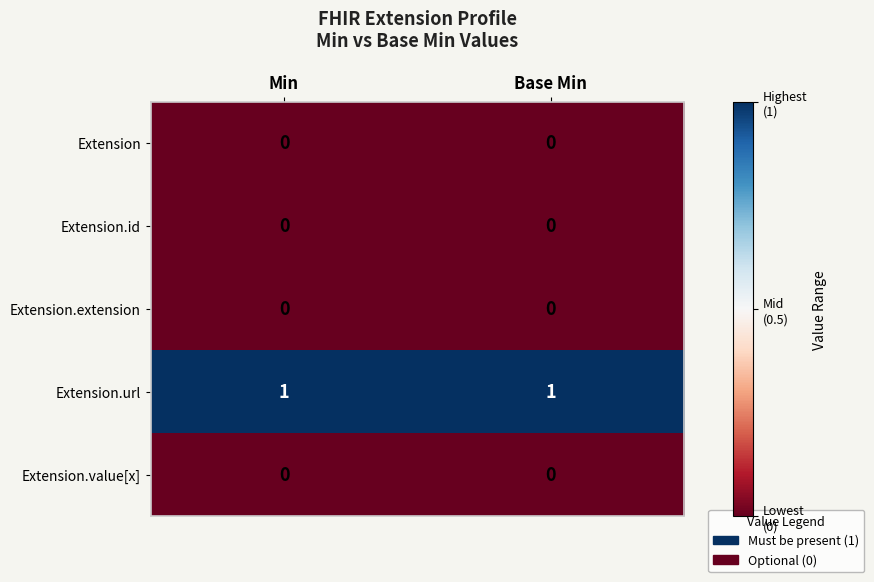

Which series has the largest total across all categories?

Extension.url